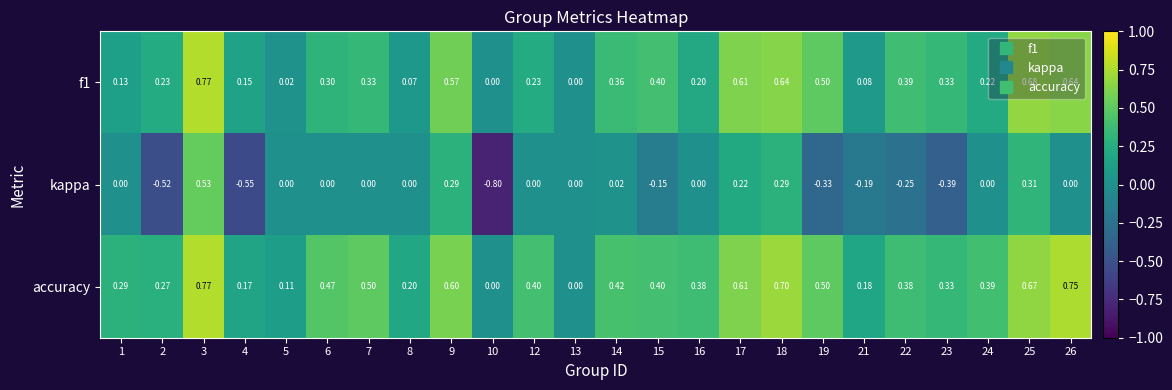

Between 12 and 23, which series saw the biggest shift?

kappa